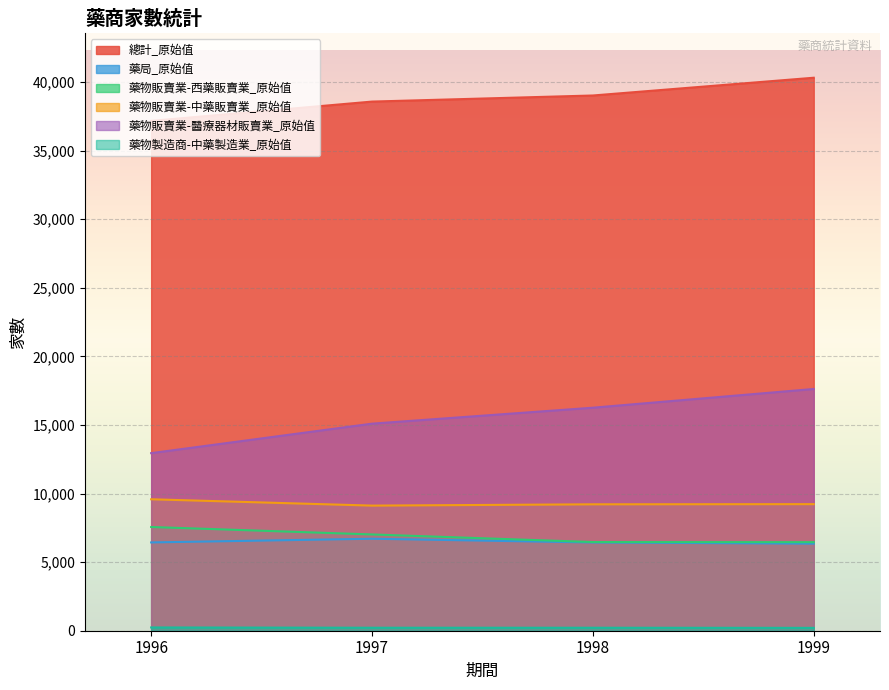

True or false: 藥物製造商-中藥製造業_原始值 has a value of 352 at 1999.

False